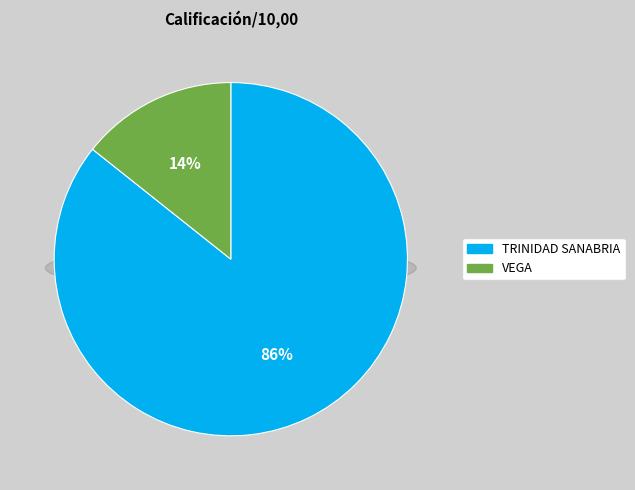

What is the largest slice in the pie chart?

TRINIDAD SANABRIA